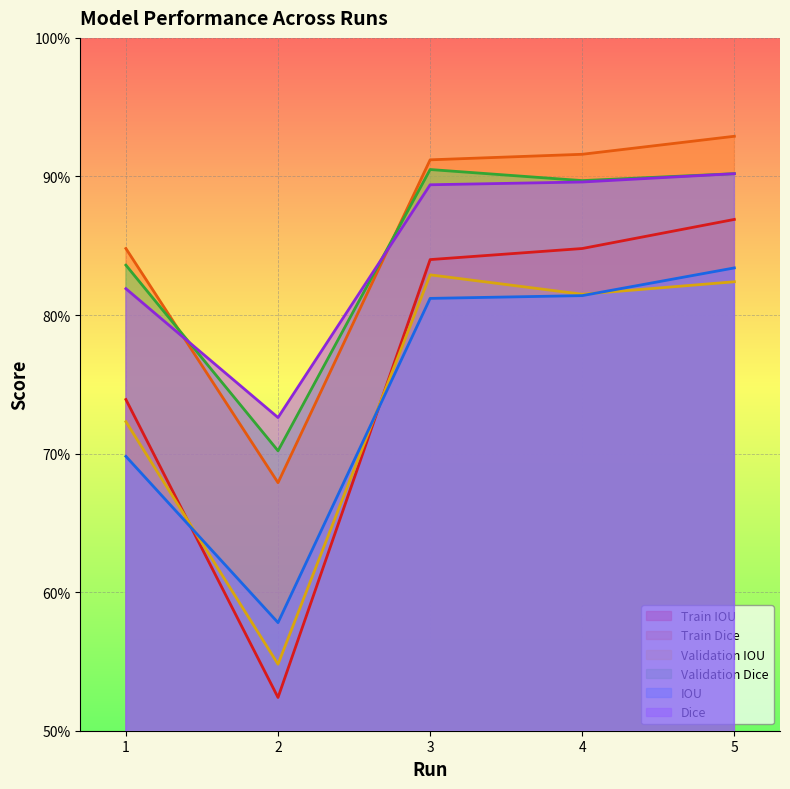

True or false: Dice and Validation IOU intersect in this chart.

False